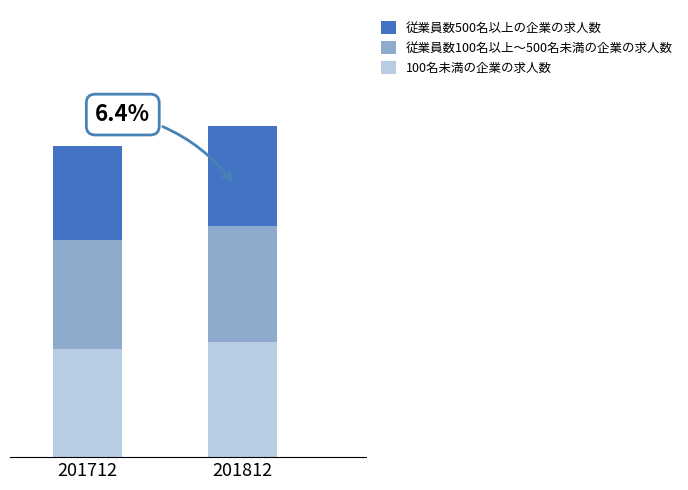

What are all the series names shown in the legend?

従業員数500名以上の企業の求人数, 従業員数100名以上～500名未満の企業の求人数, 100名未満の企業の求人数